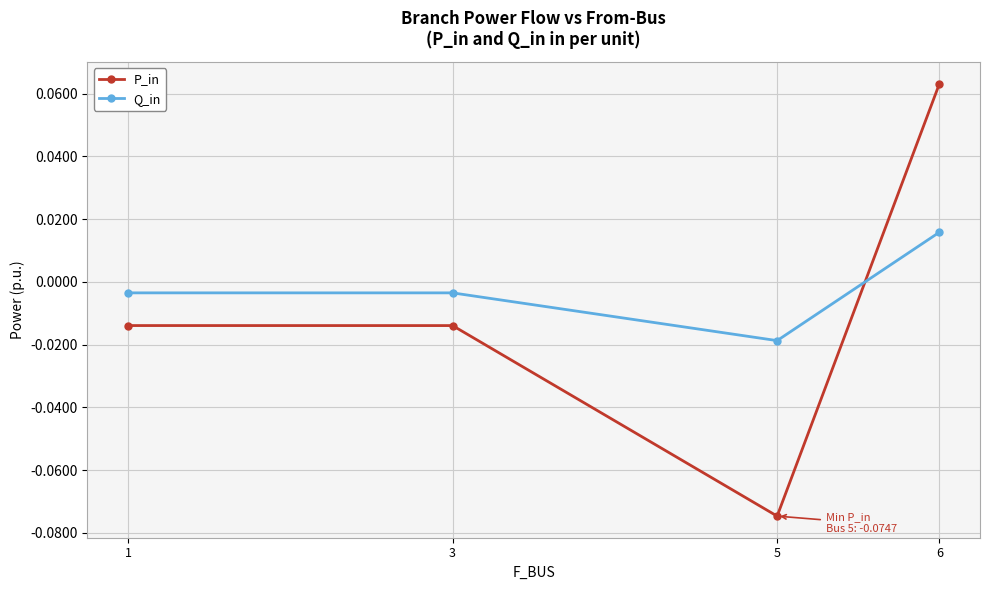

List the series in order of their overall mean, lowest first.

P_in, Q_in